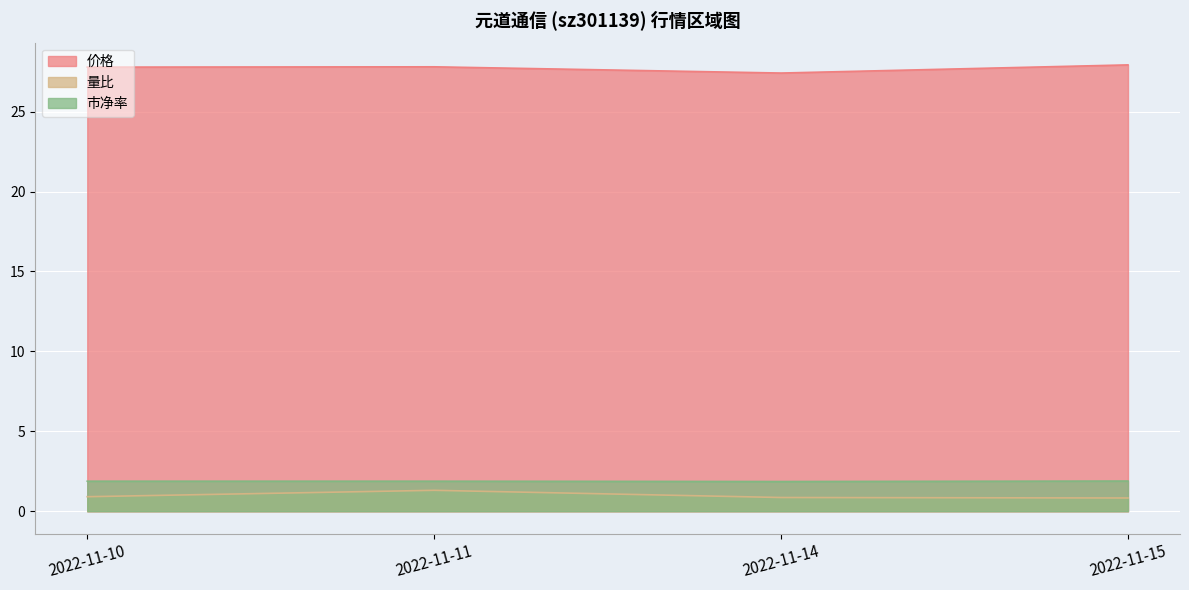

What is the difference between the 价格 values at 2022-11-15 and 2022-11-10?

0.1